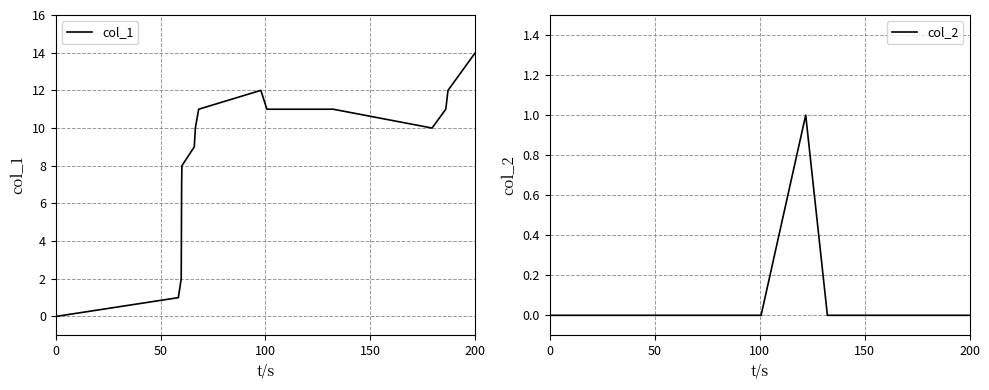

Which series has the largest total across all categories?

col_1